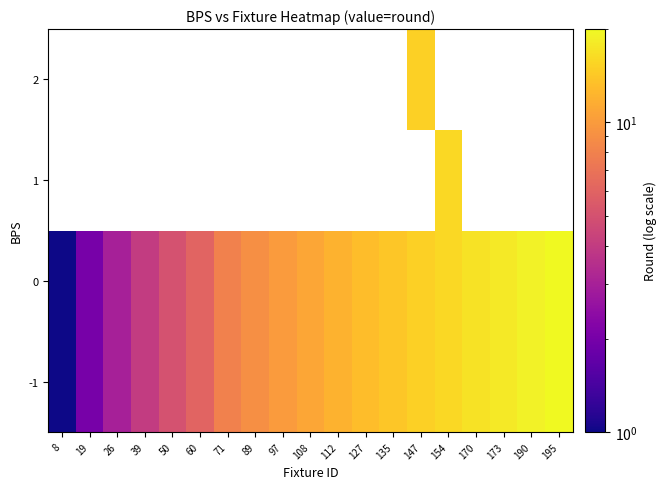

Which has a higher value, 112 or 89?

112